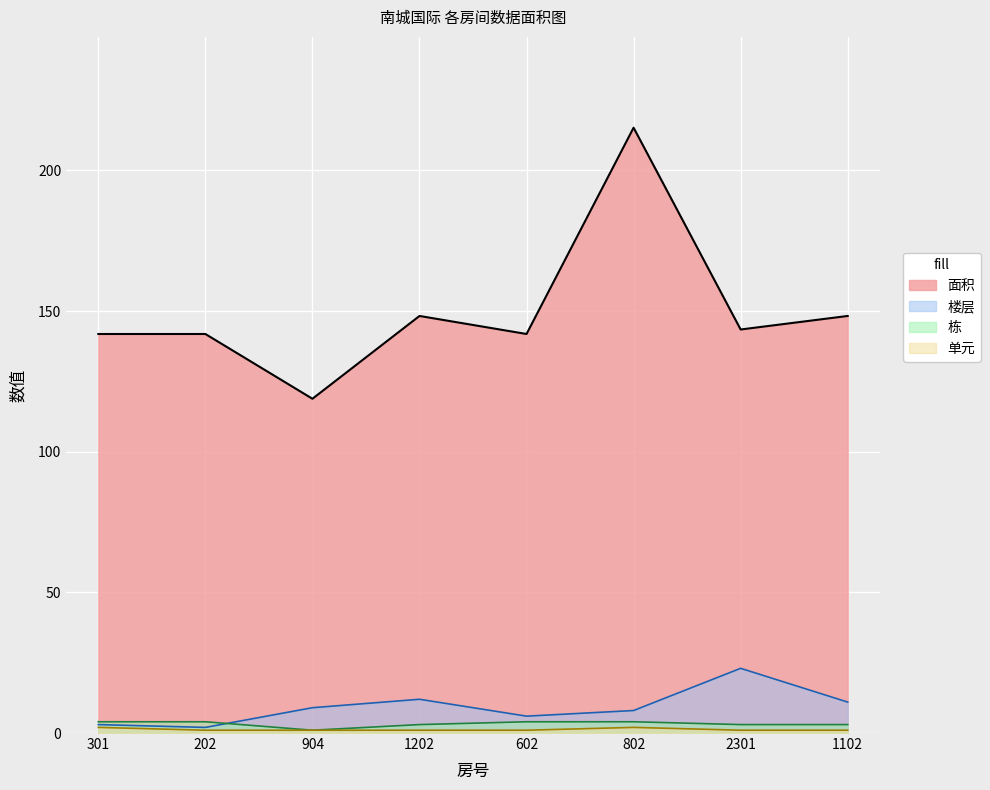

At which category is the sum across all series the highest?

802